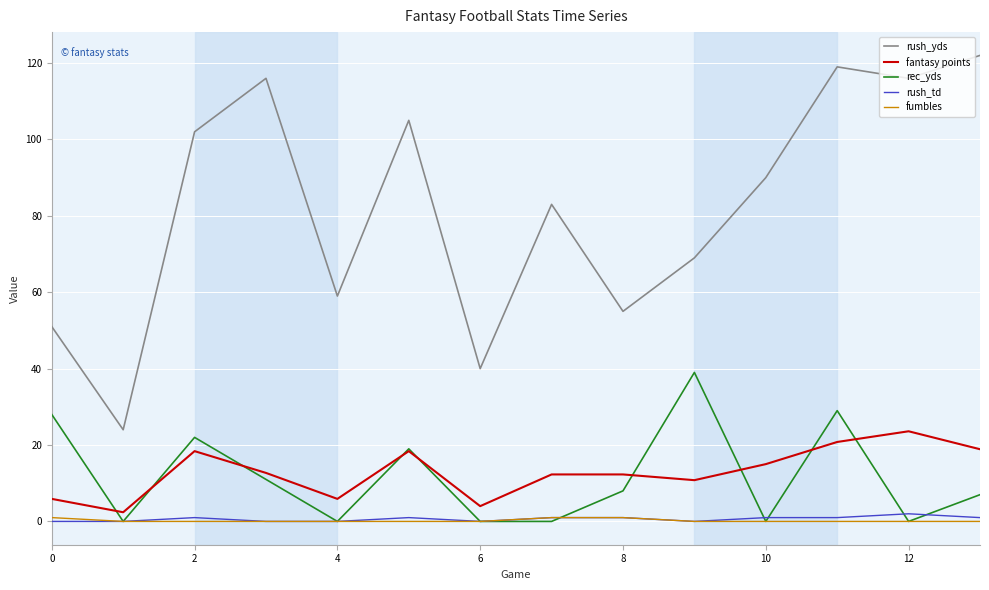

At how many categories does at least one series exceed 20?

14